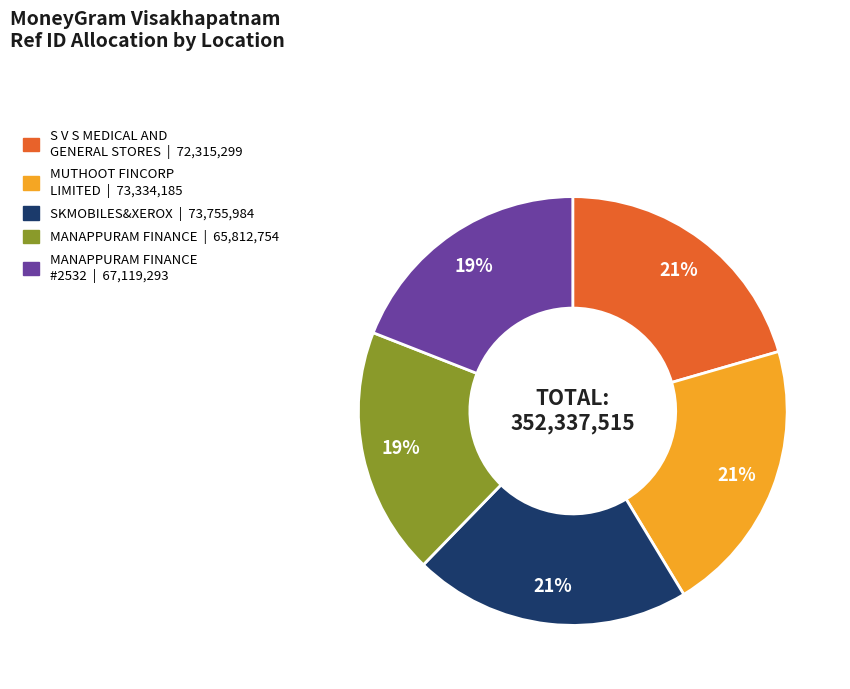

Is there any slice that represents more than half of the pie?

No